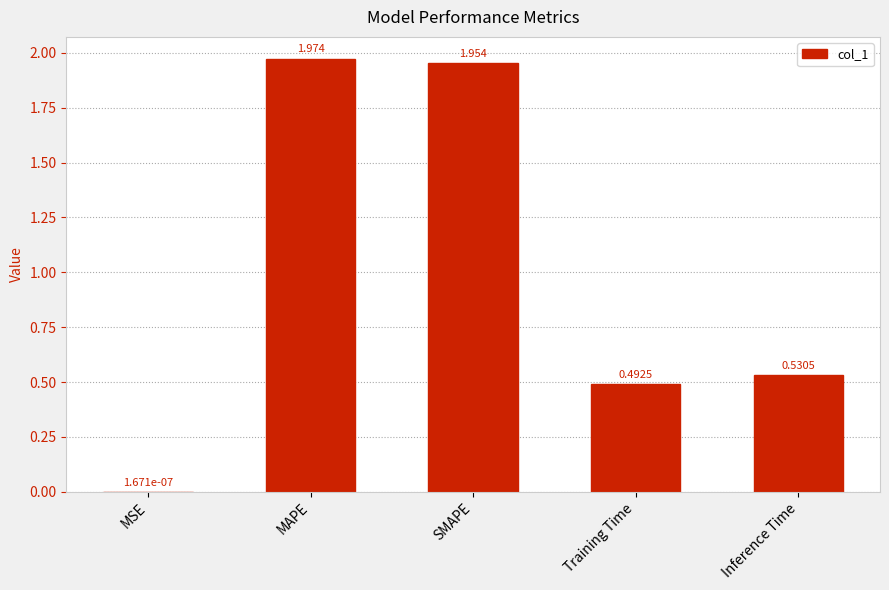

How many data points does each series have?

5